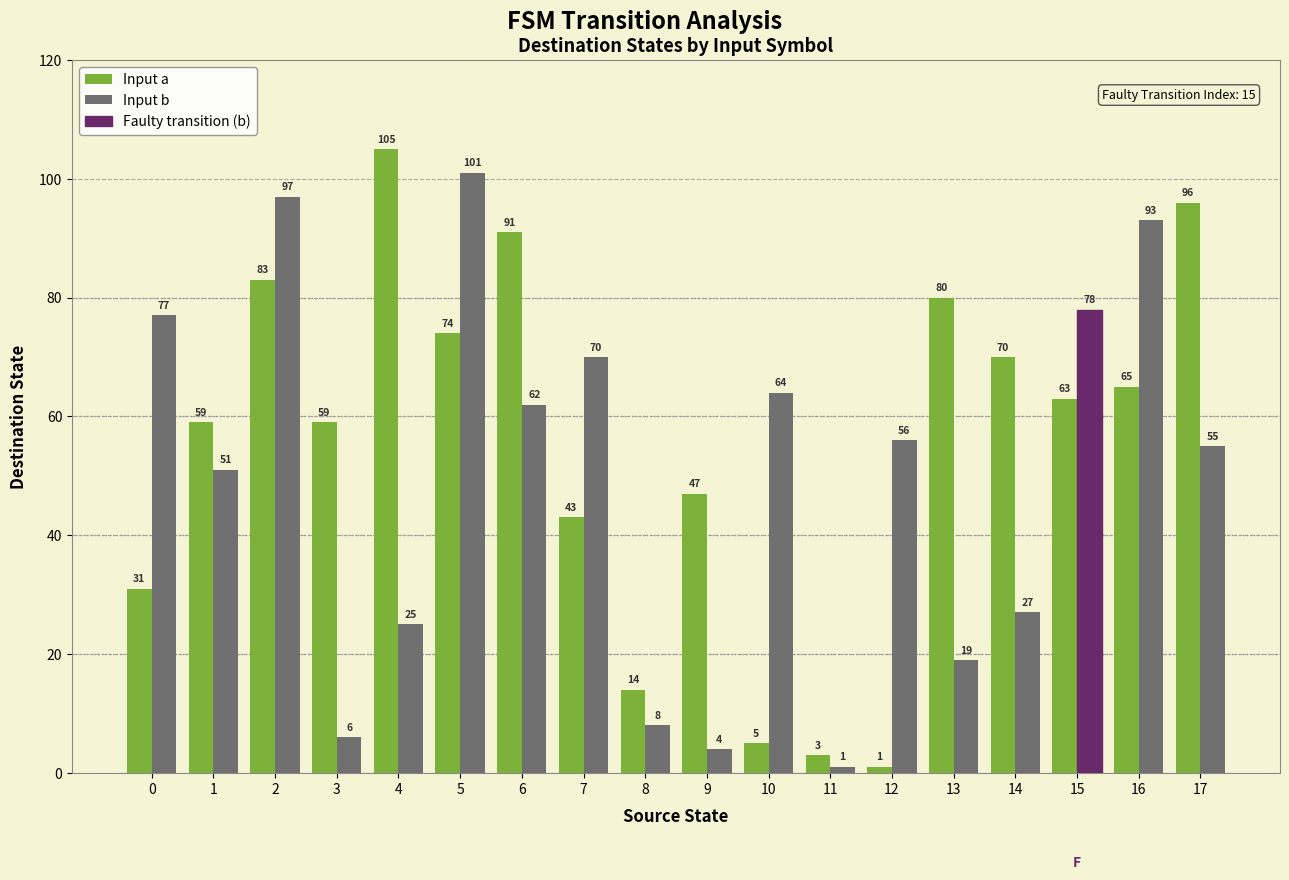

Reading left to right, transcribe all the data shown in this chart.

Input a: 31	59	83	59	105	74	91	43	14	47	5	3	1	80	70	63	65	96
Input b: 77	51	97	6	25	101	62	70	8	4	64	1	56	19	27	78	93	55